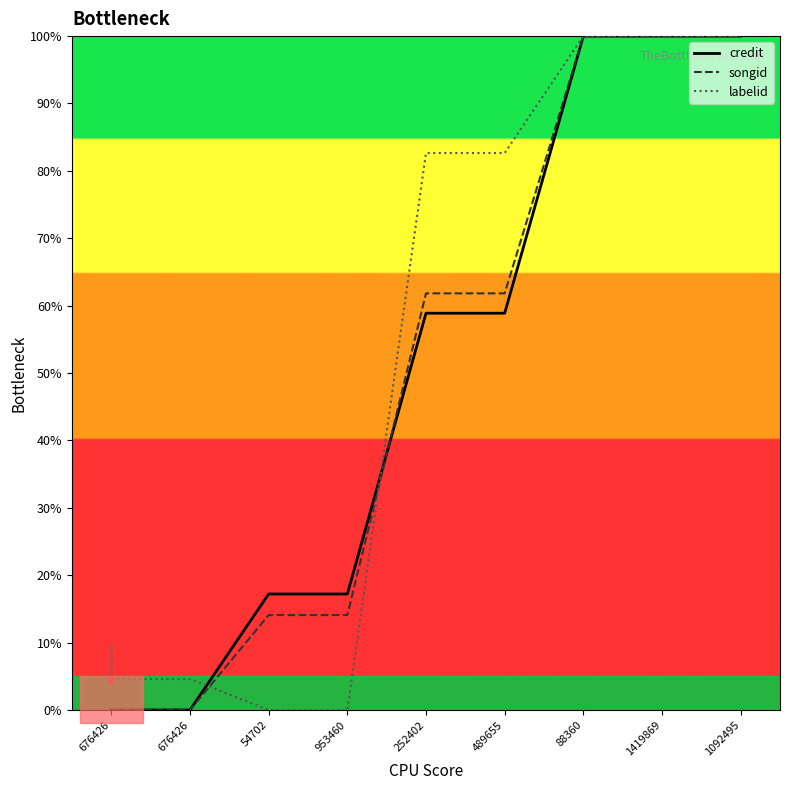

The value of songid at 1092495 is 100.0. True or false?

True